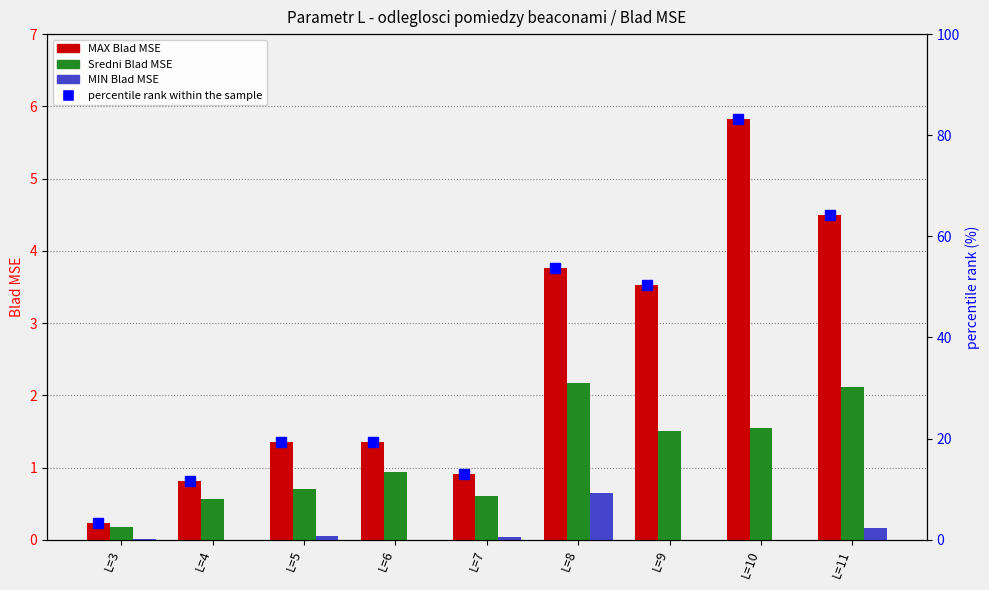

What is the difference between the highest and lowest values at L=11?

64.1